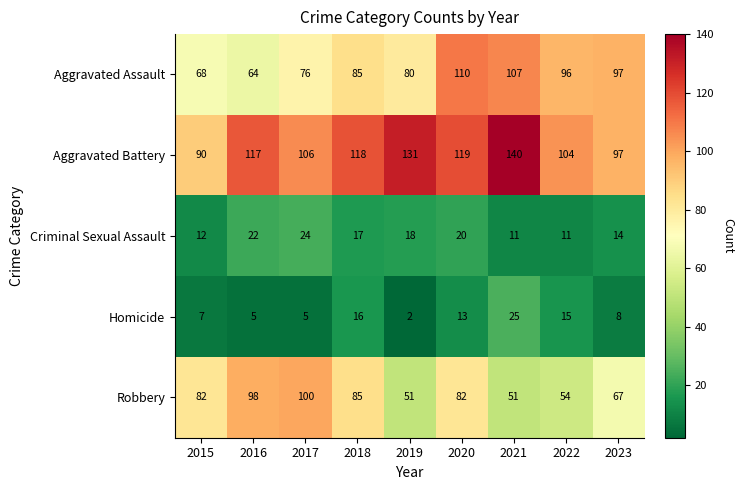

At how many categories does at least one series exceed 127?

2